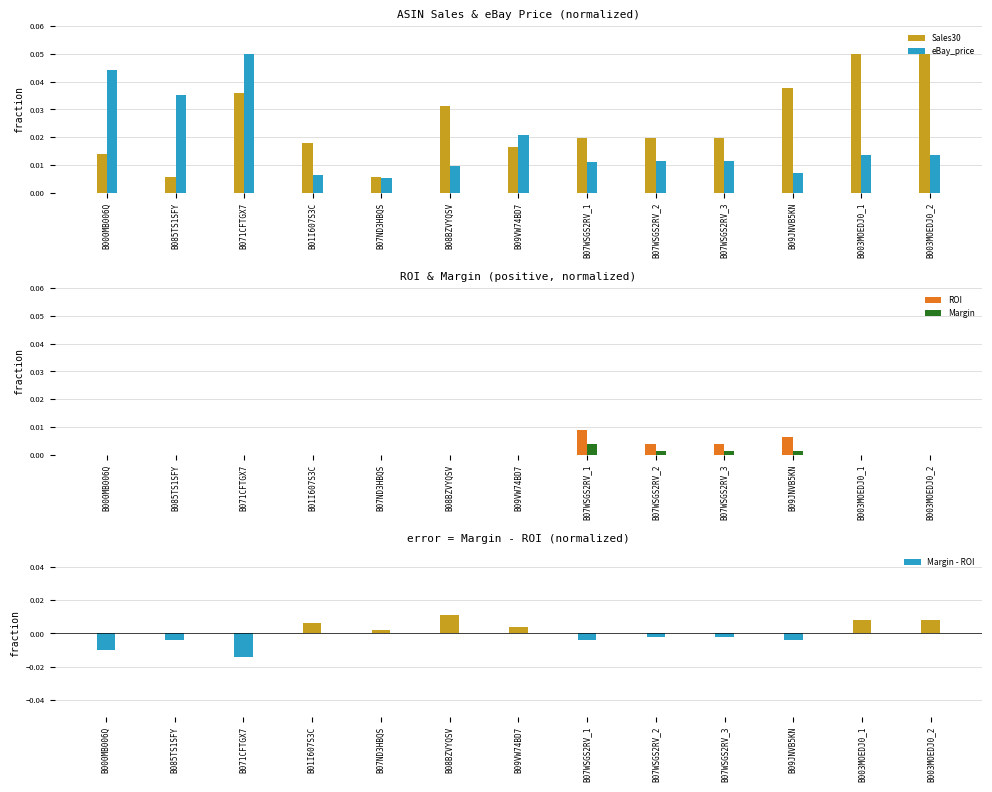

Which series changed the most between B07ND3HBQS and B07WSGS2RV_3?

Sales30